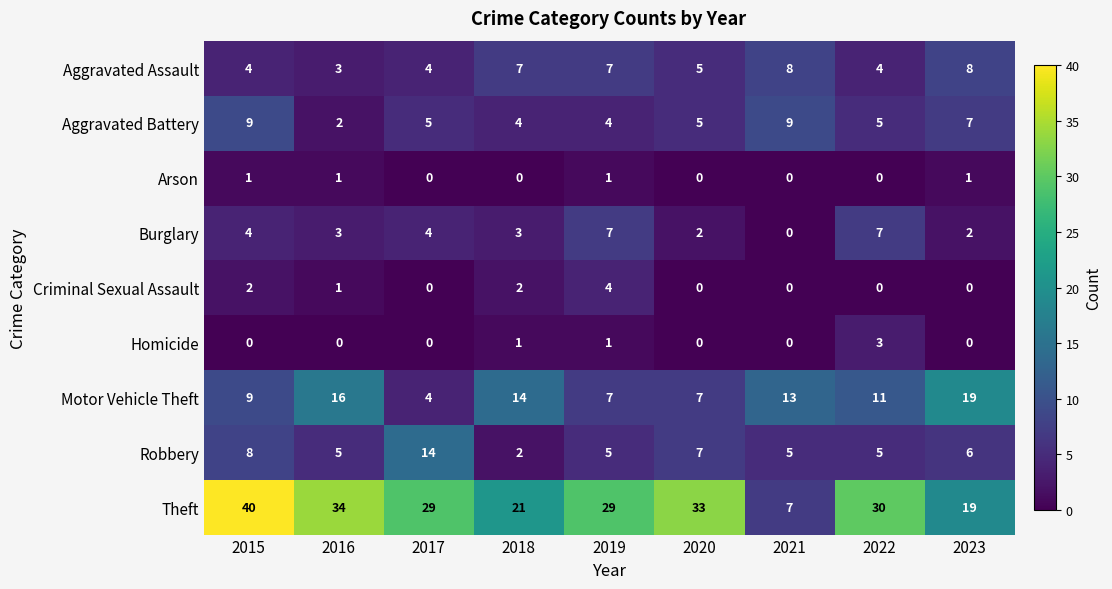

At how many categories does at least one series exceed 11?

9